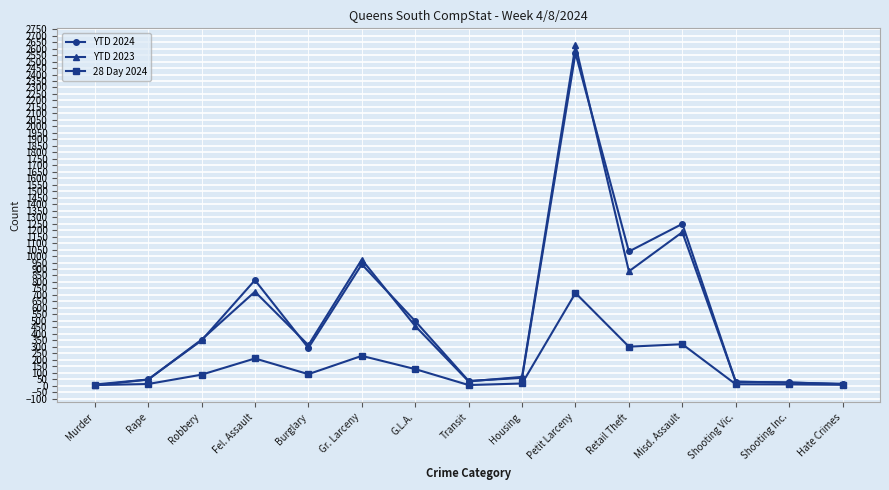

Which label corresponds to the largest value in the chart?

Petit Larceny